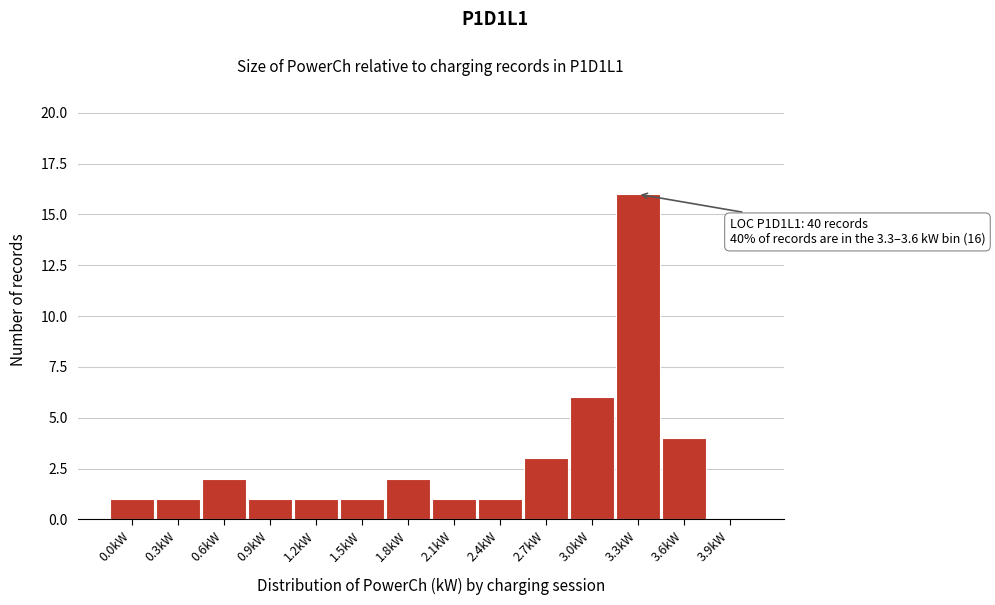

Reading left to right, extract all data points from this chart.

0.0kW=1	0.3kW=1	0.6kW=2	0.9kW=1	1.2kW=1	1.5kW=1	1.8kW=2	2.1kW=1	2.4kW=1	2.7kW=3	3.0kW=6	3.3kW=16	3.6kW=4	3.9kW=0